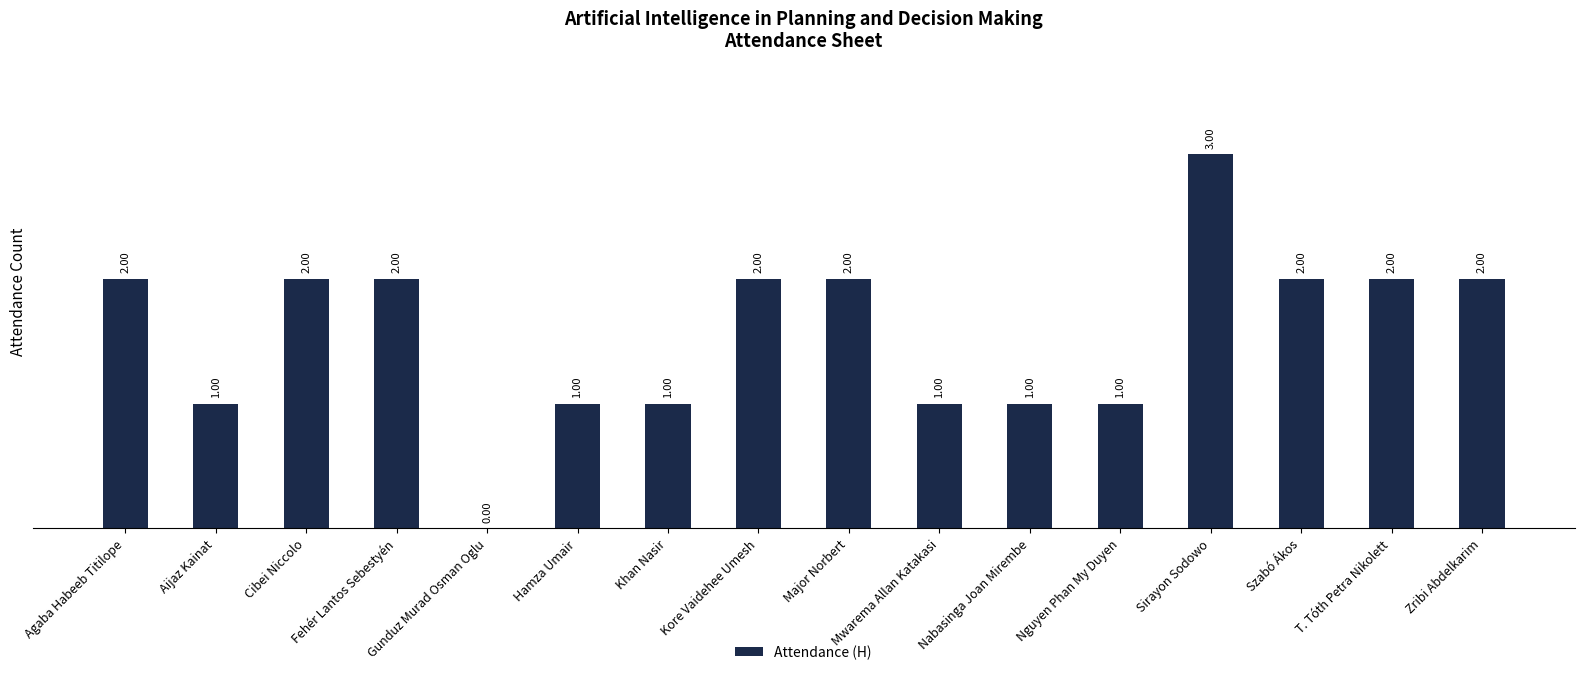

What is the difference between the values at Aijaz Kainat and T. Tóth Petra Nikolett?

1